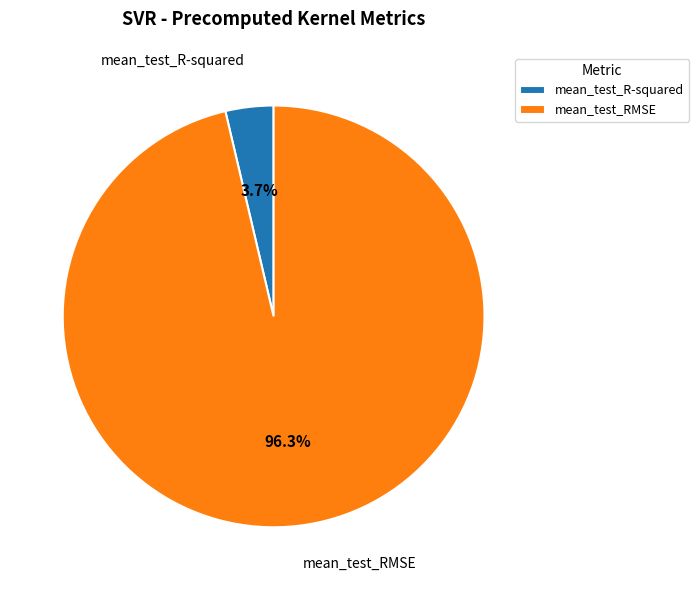

To the nearest percent, what is the difference between the mean_test_RMSE and mean_test_R-squared slice percentages?

93%